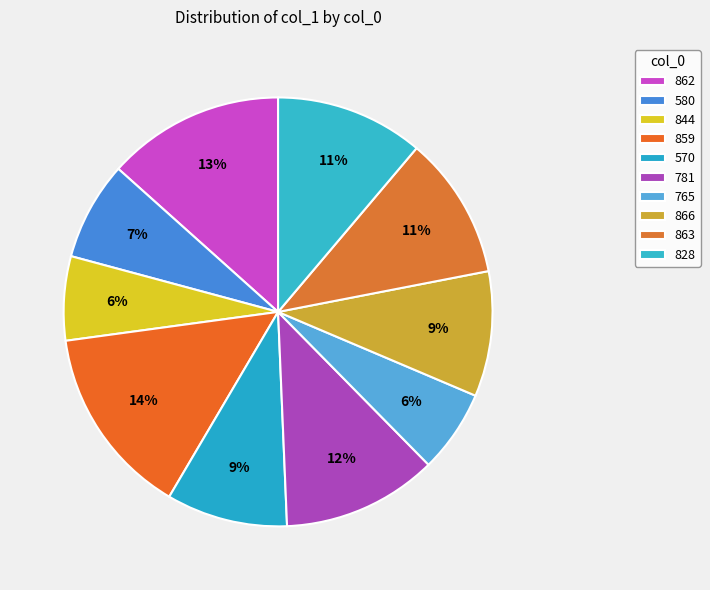

How many slices are in this pie chart?

10